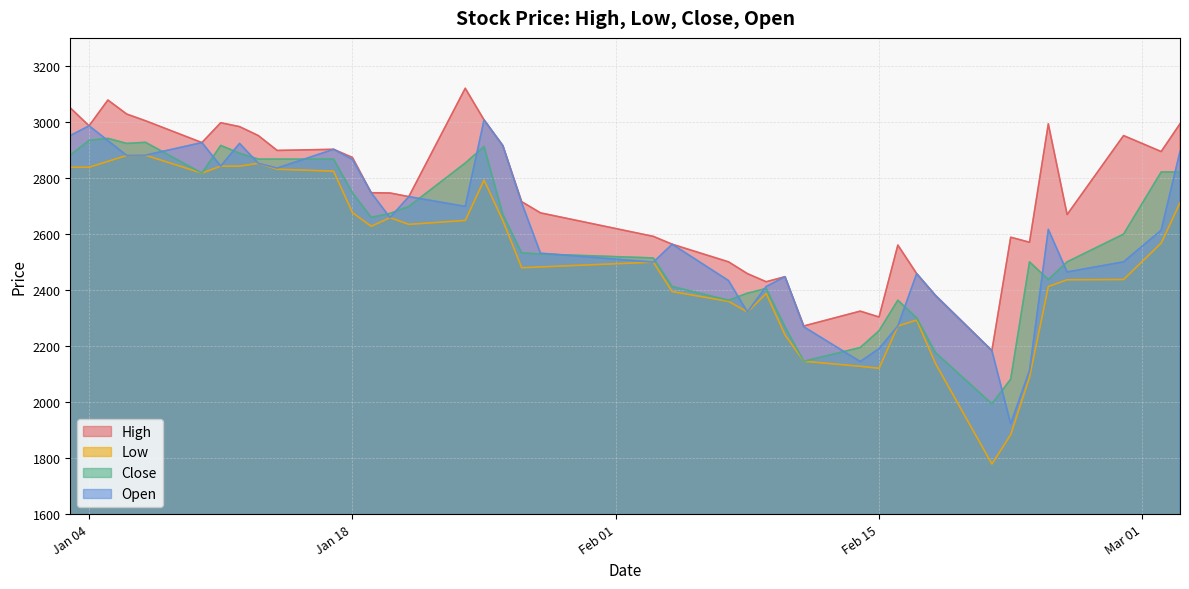

Reading left to right, transcribe all the data shown in this chart.

High: 3050	2986	3078	3028	3004	2926	2997	2983	2951	2898	2902	2873	2747	2746	2733	3120	3007	2915	2715	2675	2591	2563	2500	2458	2429	2447	2271	2324	2303	2560	2458	2380	2183	2588	2570	2993	2669	2951	2894	2993
Low: 2838	2838	2859	2880	2881	2817	2842	2842	2852	2831	2824	2676	2627	2658	2634	2648	2792	2647	2479	2482	2499	2394	2359	2321	2387	2239	2145	2127	2120	2271	2292	2137	1778	1883	2088	2412	2436	2437	2567	2711
Close: 2881	2934	2941	2923	2927	2817	2916	2888	2867	2867	2867	2747	2659	2673	2698	2853	2912	2669	2532	2528	2514	2412	2363	2388	2405	2268	2145	2194	2254	2363	2300	2176	1993	2081	2500	2437	2500	2599	2821	2821
Open: 2951	2986	2933	2880	2881	2926	2842	2923	2852	2835	2902	2866	2747	2658	2733	2698	3007	2915	2711	2531	2499	2563	2433	2321	2412	2447	2268	2144	2190	2271	2458	2380	2183	1922	2112	2616	2464	2500	2613	2894